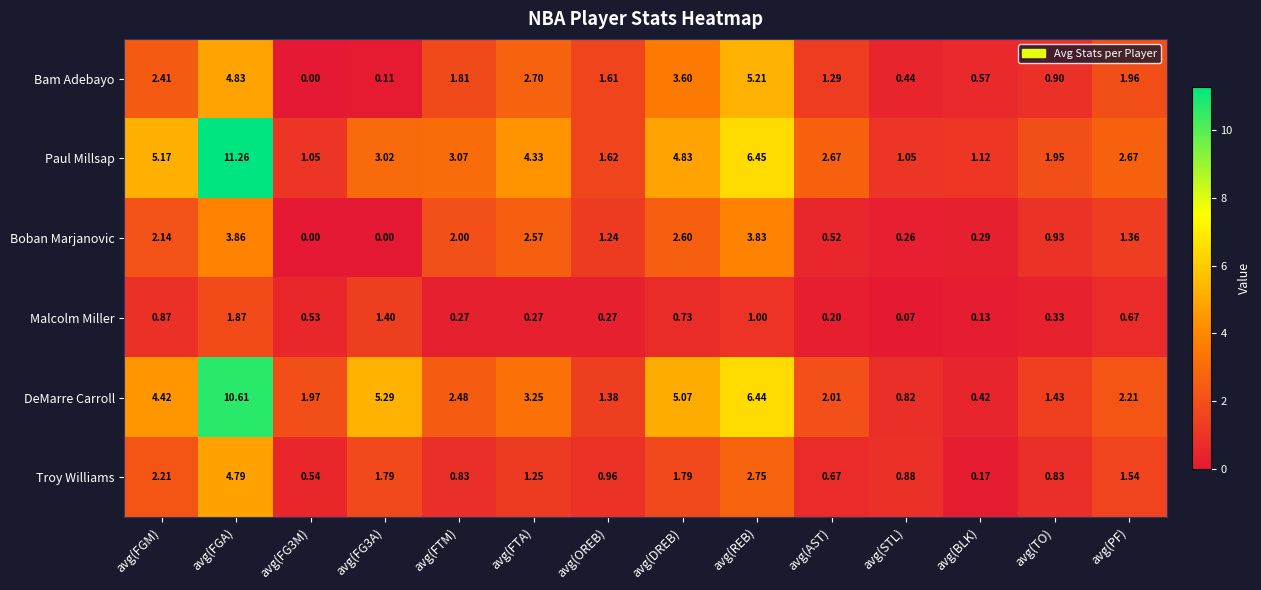

Rank the series by their maximum value, from lowest to highest.

Malcolm Miller, Boban Marjanovic, Troy Williams, Bam Adebayo, DeMarre Carroll, Paul Millsap